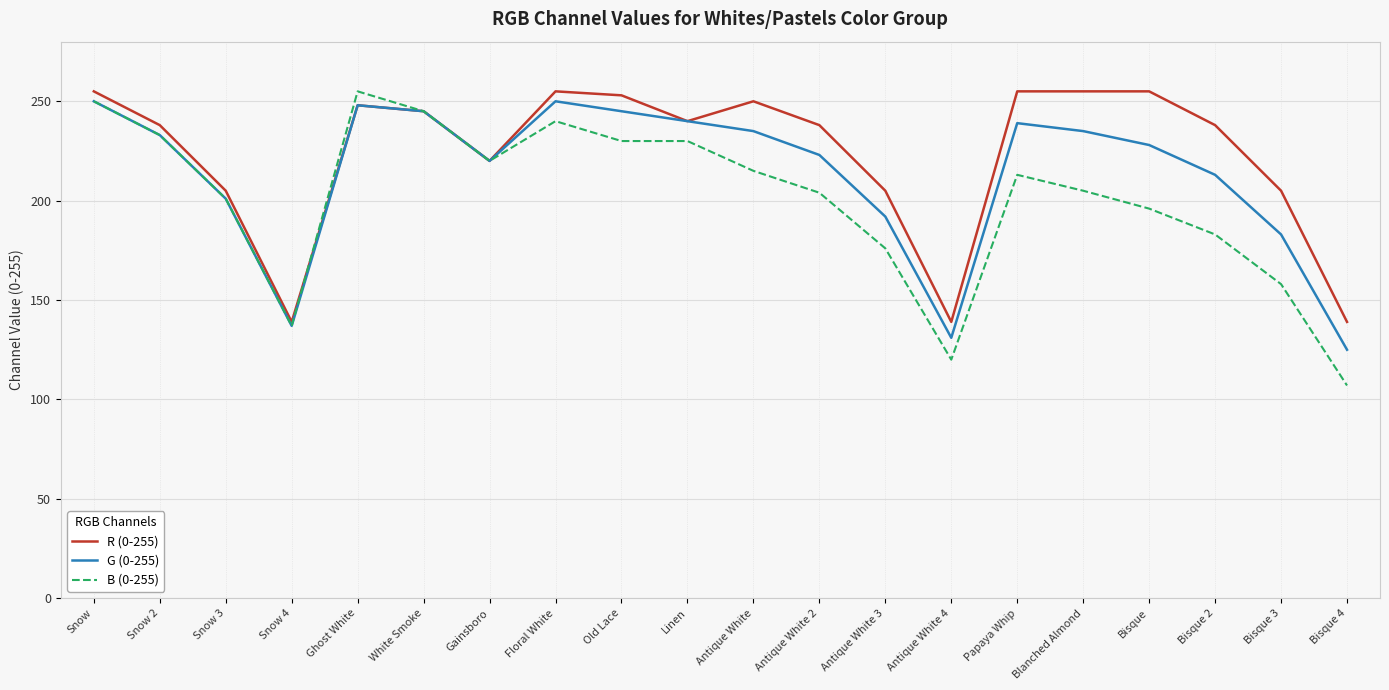

Which series has the largest total across all categories?

R (0-255)